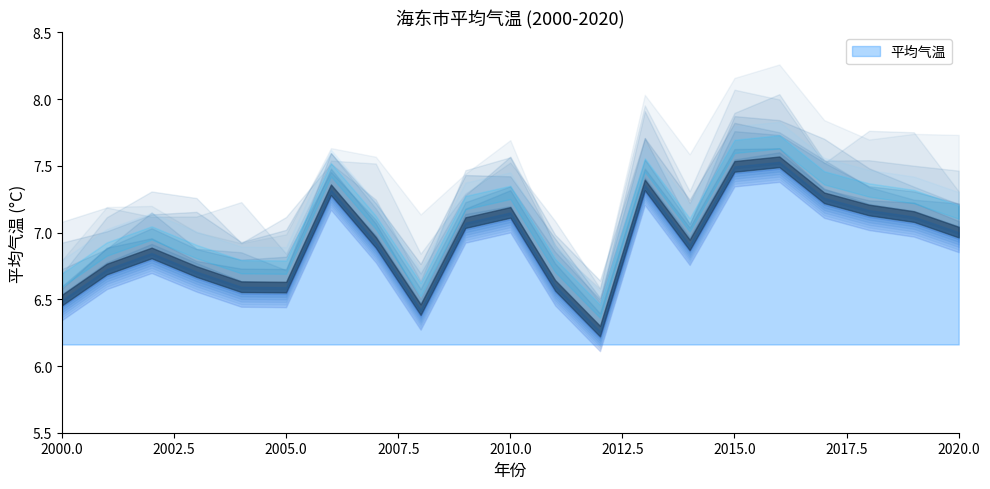

Which category has the lowest value across all series?

2012